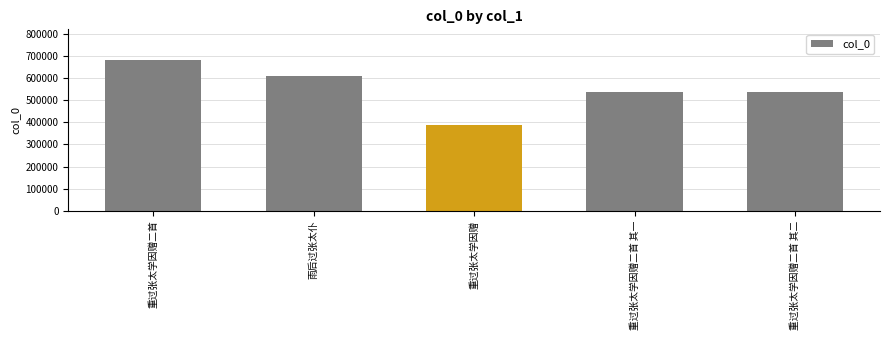

Does the chart contain any negative values?

No